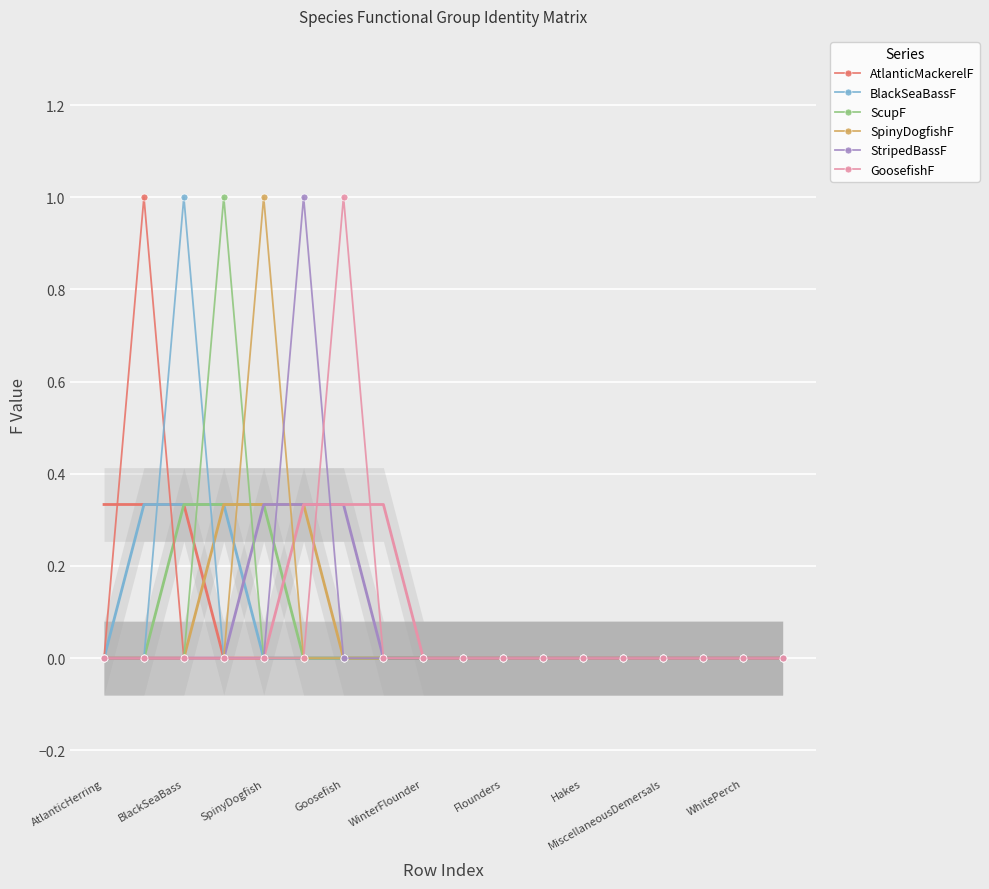

How many values in ScupF are above zero?

1